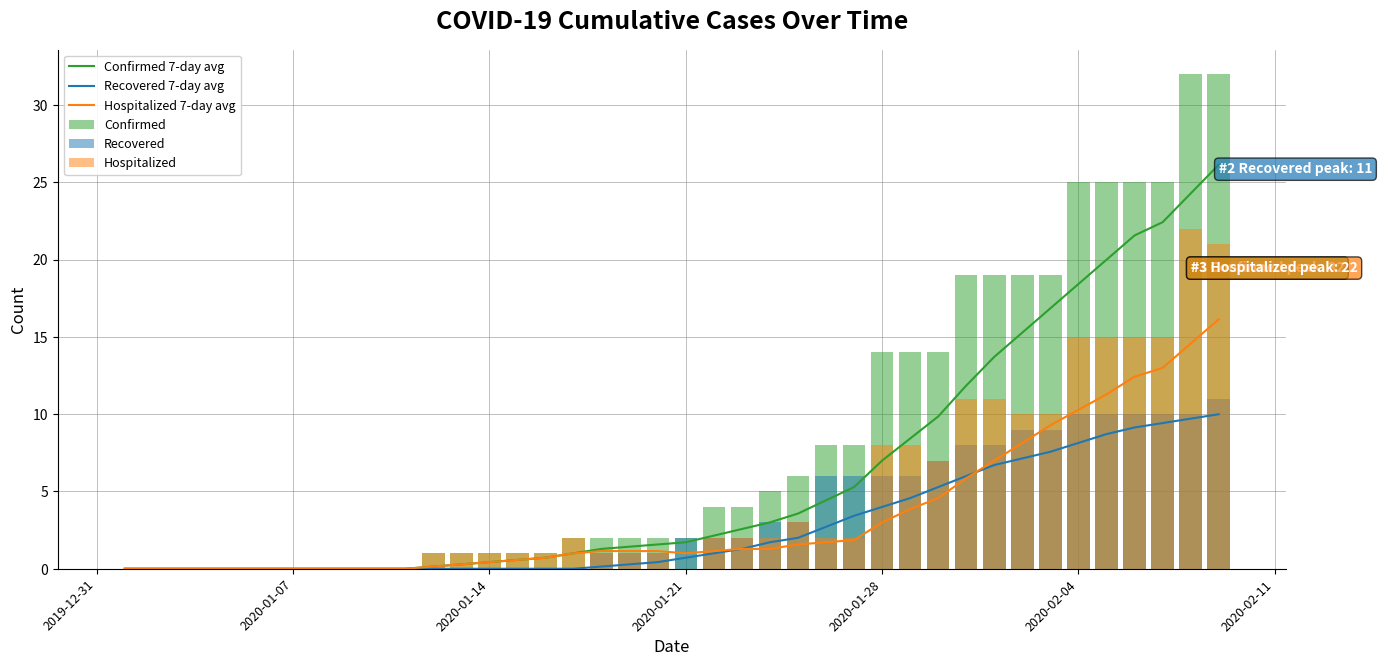

What is the difference between the second highest and minimum values in the Hospitalized series?

21.0